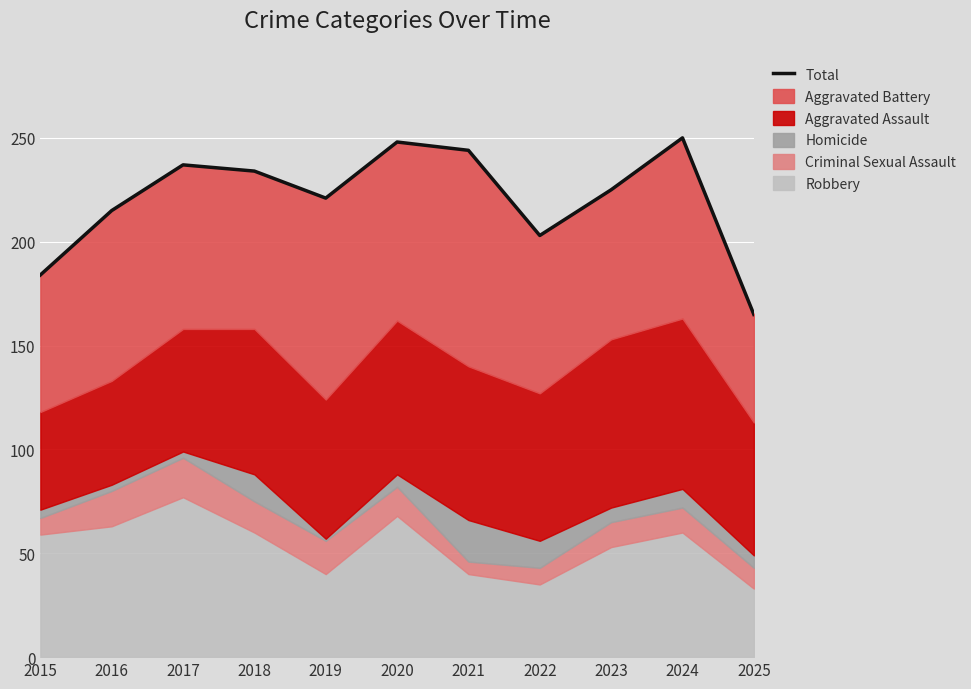

Reading right to left, extract all data points from this chart.

2025=165	2024=250	2023=225	2022=203	2021=244	2020=248	2019=221	2018=234	2017=237	2016=215	2015=184